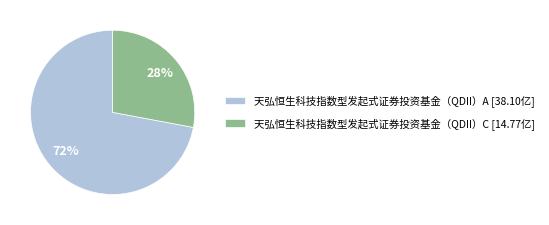

What percentage is the 天弘恒生科技指数型发起式证券投资基金（QDII）C slice, to the nearest percent?

28%